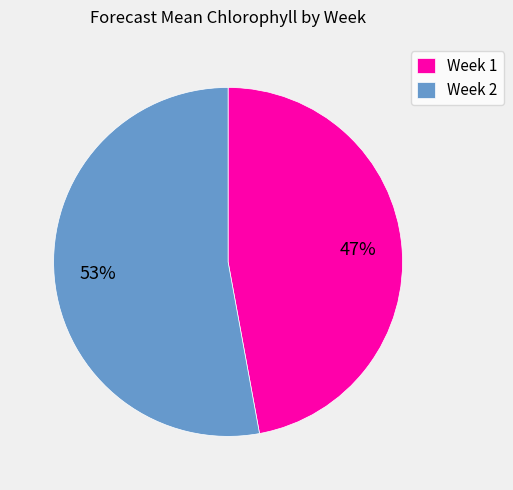

Does Week 2 represent more than half of the total?

Yes